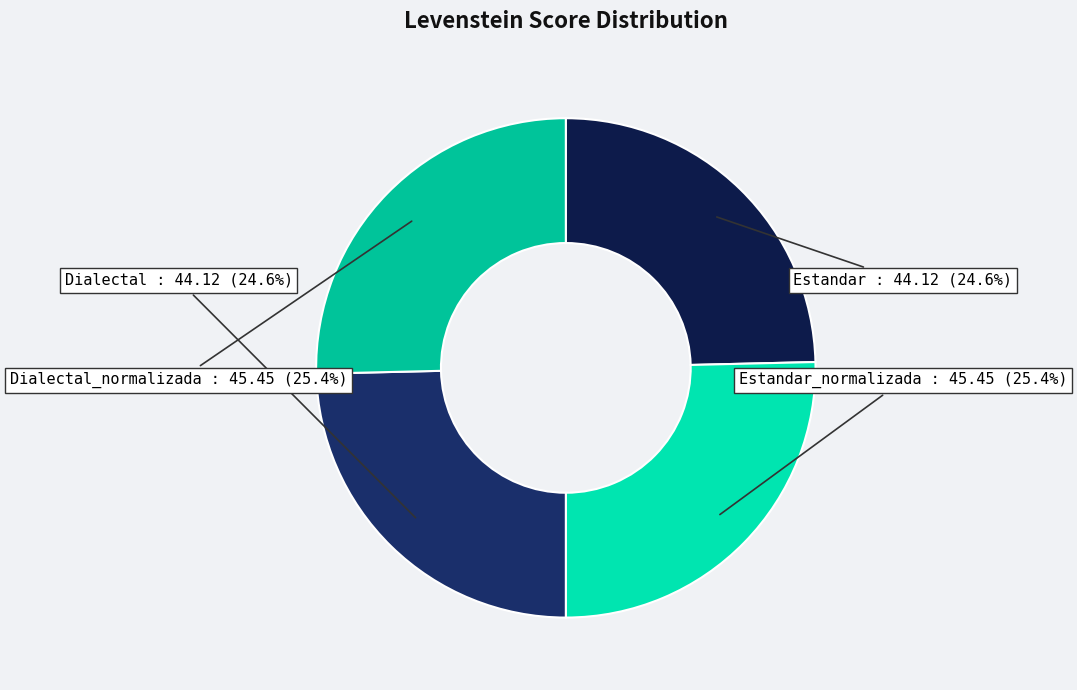

Do Estandar and Dialectal together represent more than half of the pie?

No